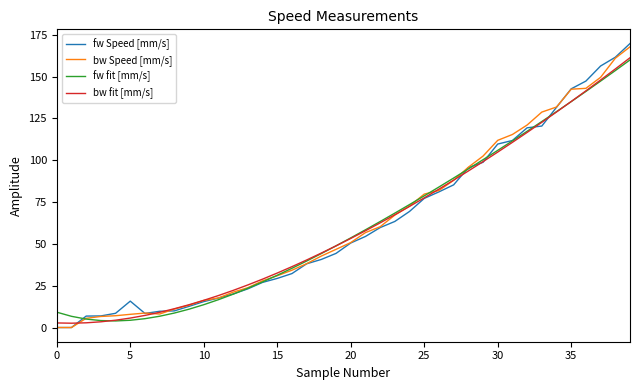

How many intersections are there between fw fit [mm/s] and bw Speed [mm/s]?

5